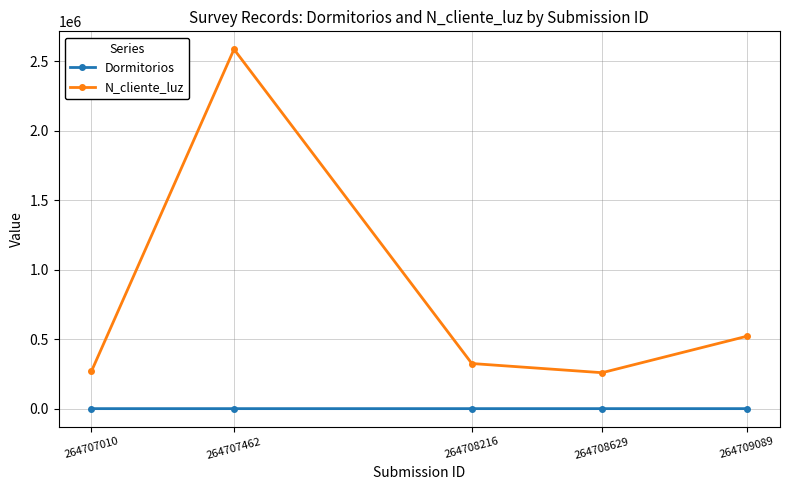

What is the greatest value displayed?

2586314